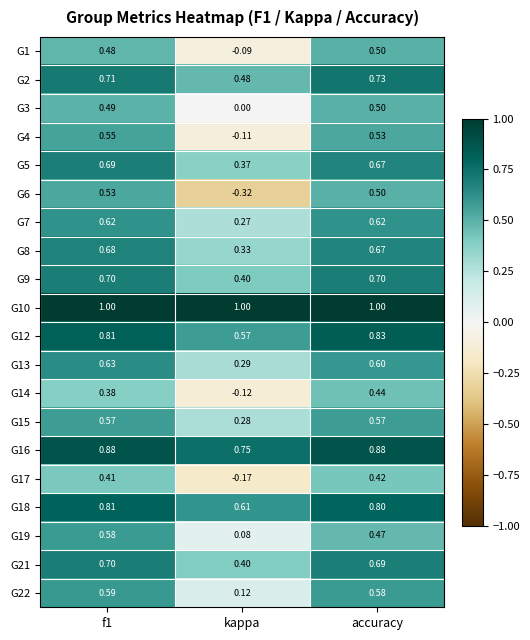

What is the total value across all series at accuracy?

12.7